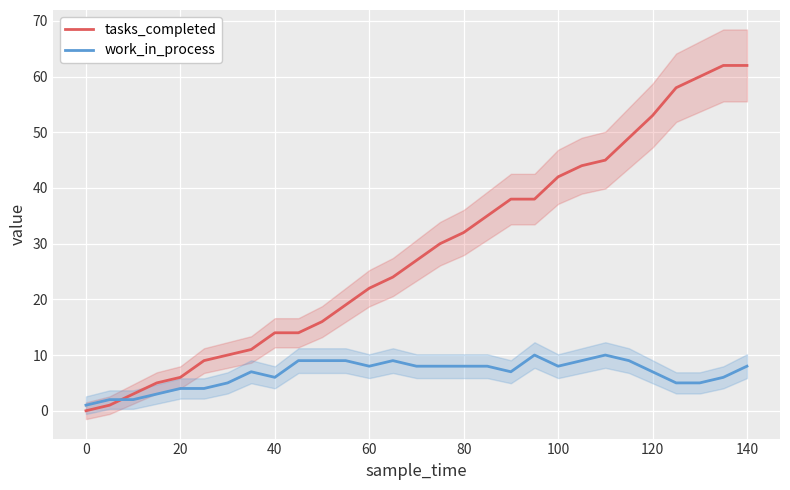

The tasks_completed series shows 62 at 140. True or false?

True